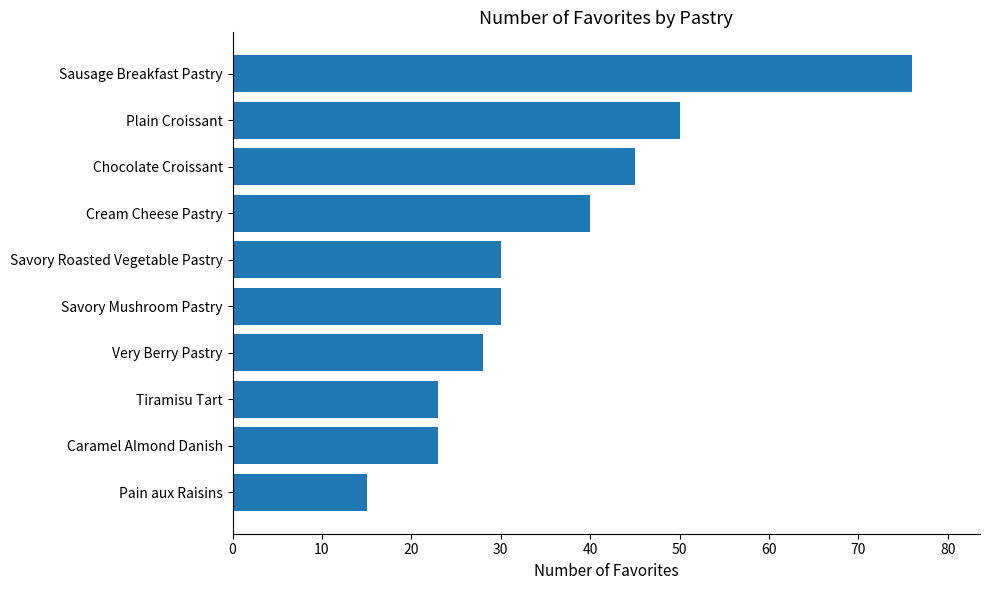

How many data points does each series have?

10